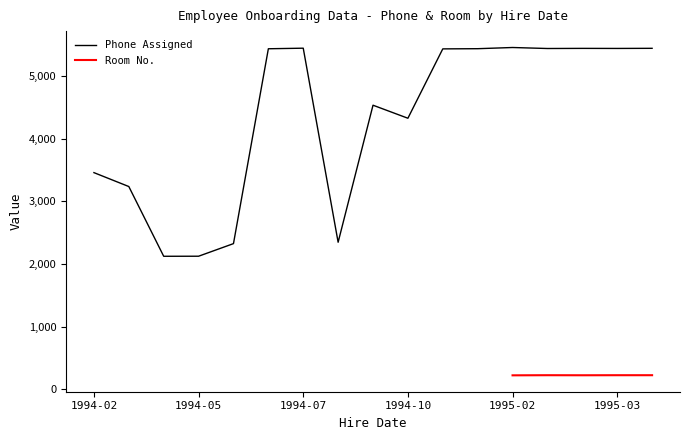

What value does the data have at 1994-04-04?

3234